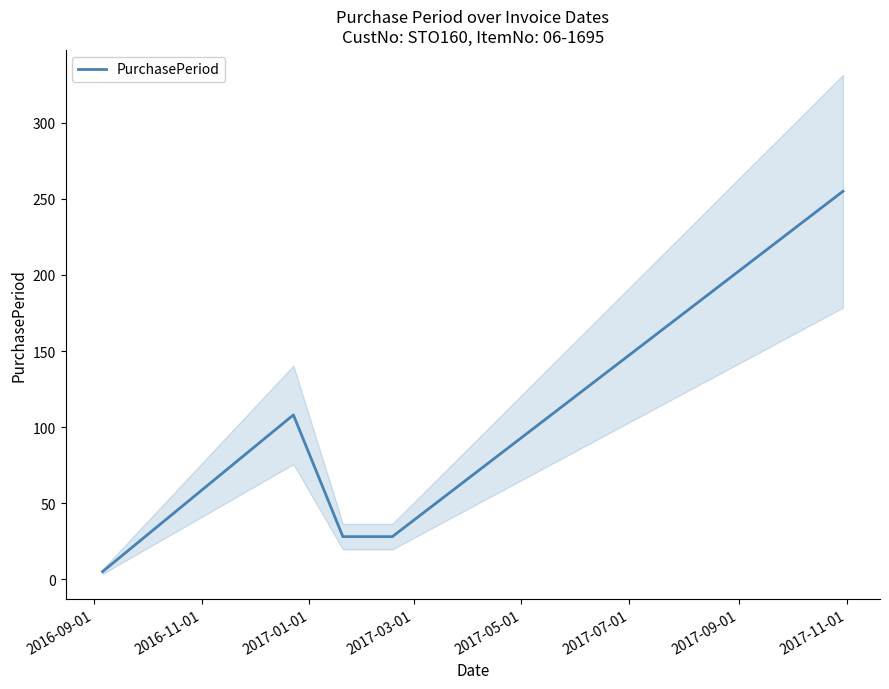

What is the highest value of the PurchasePeriod series?

255